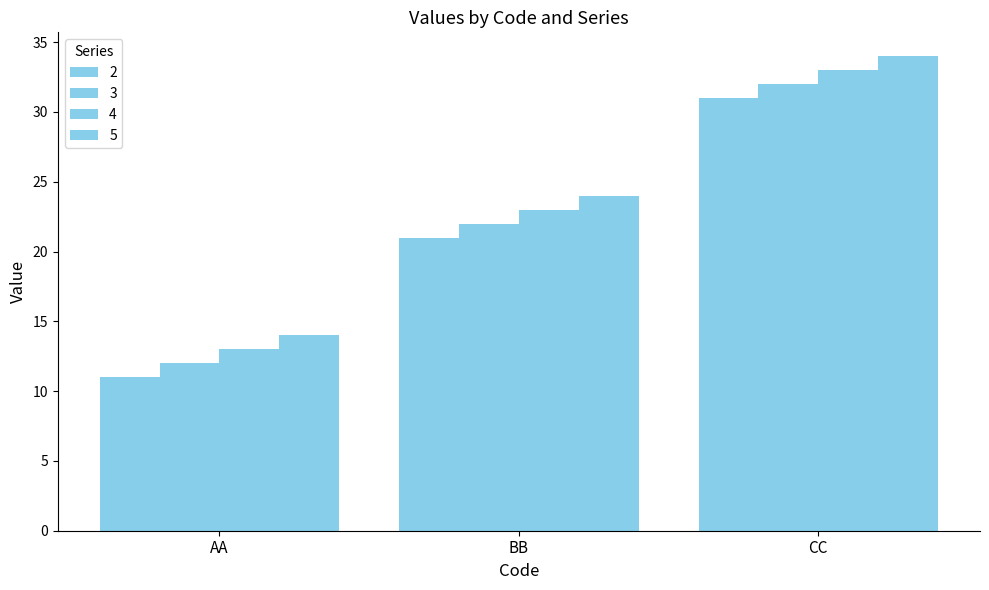

The 4 series shows 13 at AA. True or false?

True